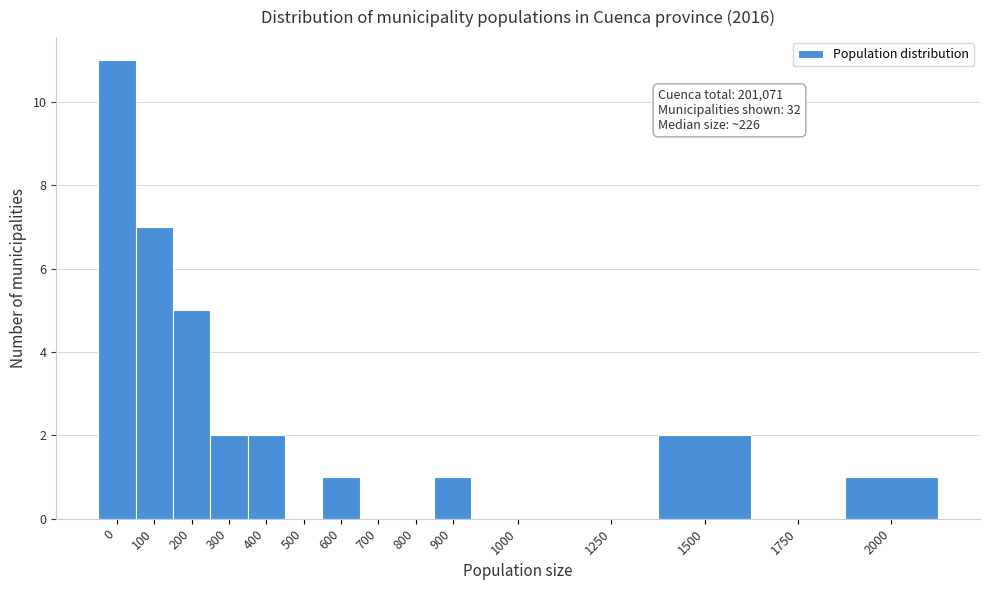

Reading right to left, what are all the values shown in this chart?

2000=1	1750=0	1500=2	1250=0	1000=0	900=1	800=0	700=0	600=1	500=0	400=2	300=2	200=5	100=7	0=11